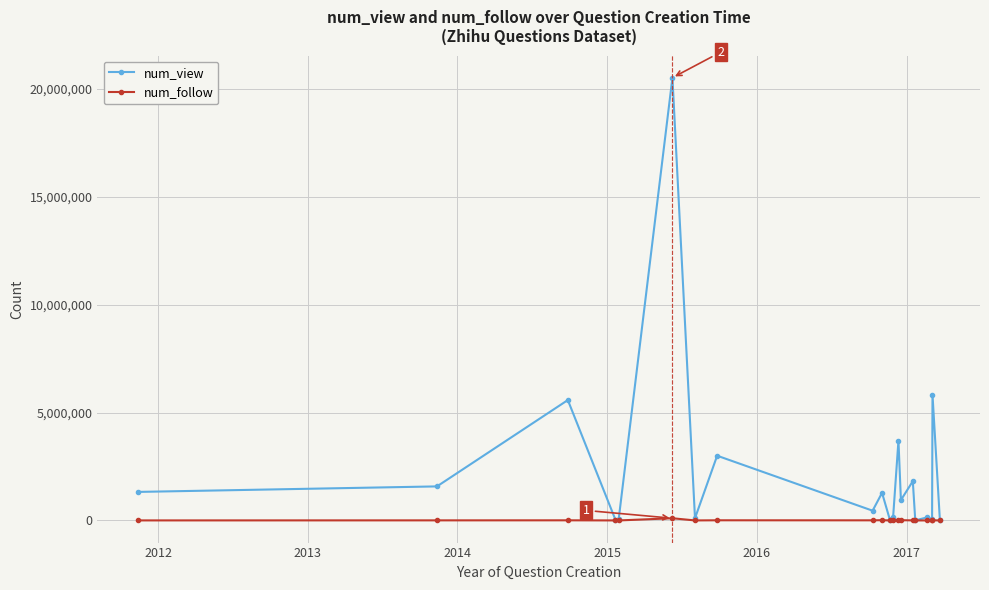

Which series has the largest range (max minus min)?

num_view